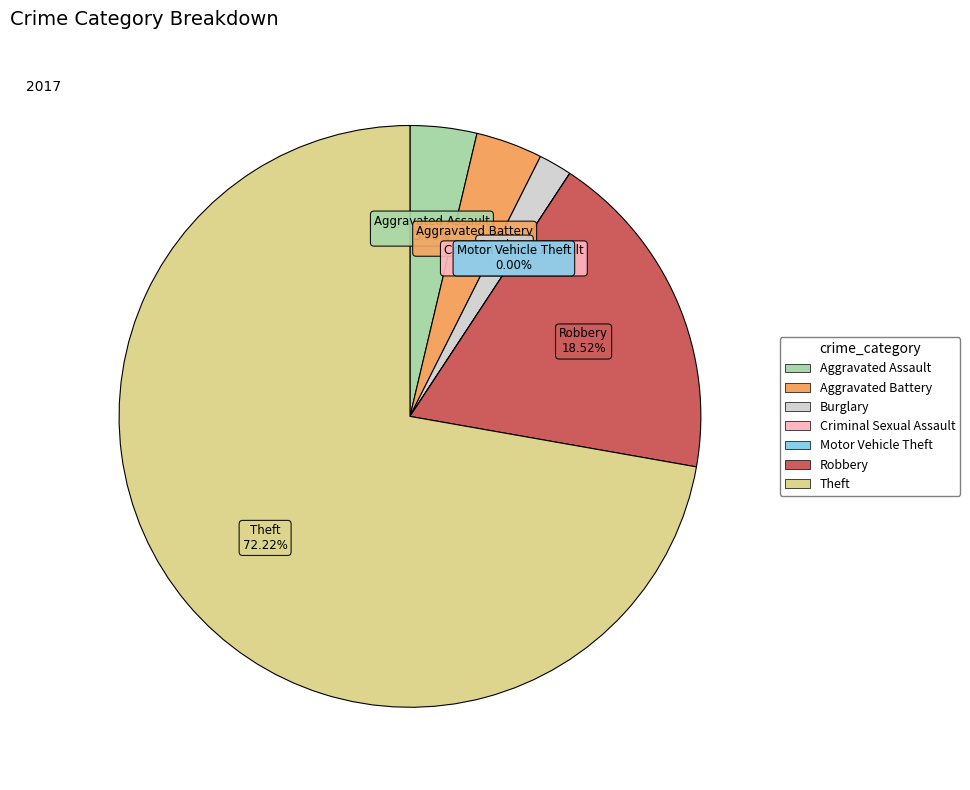

Combined, do Aggravated Assault and Motor Vehicle Theft account for over 50%?

No